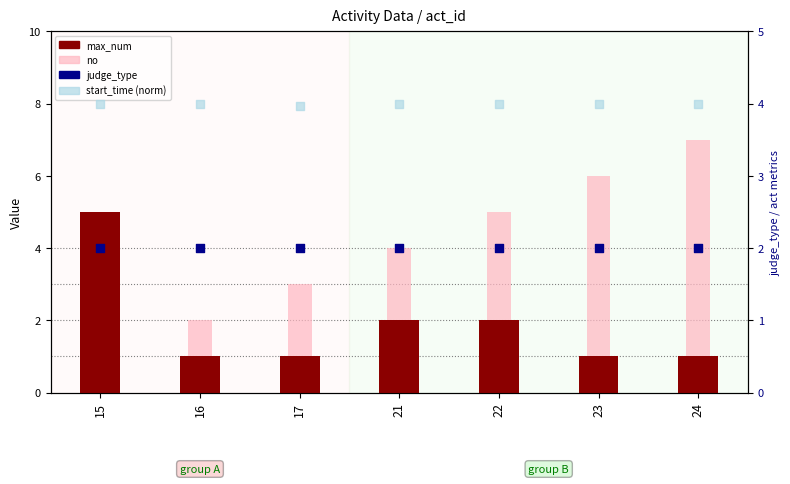

At which category is the sum across all series the highest?

24